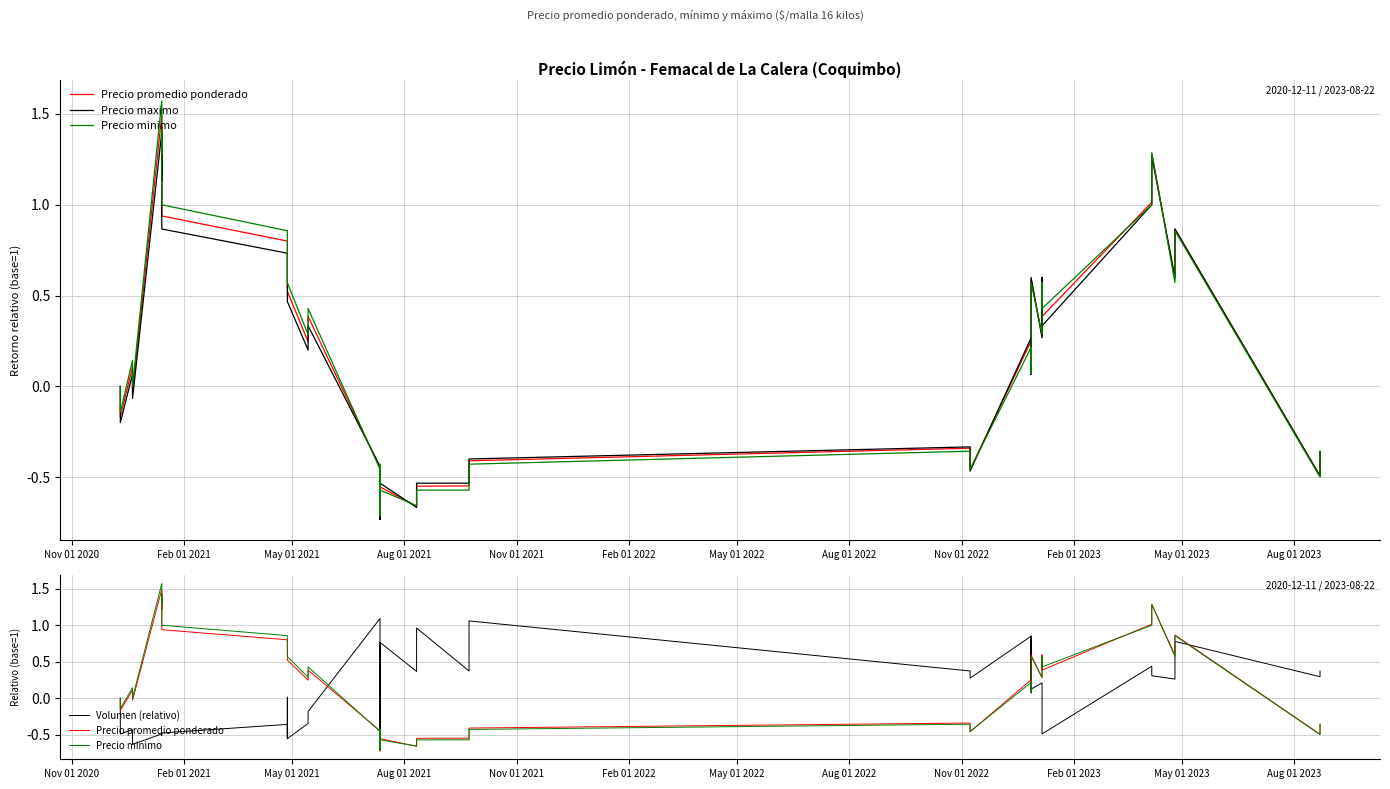

How many data points does each series have?

40